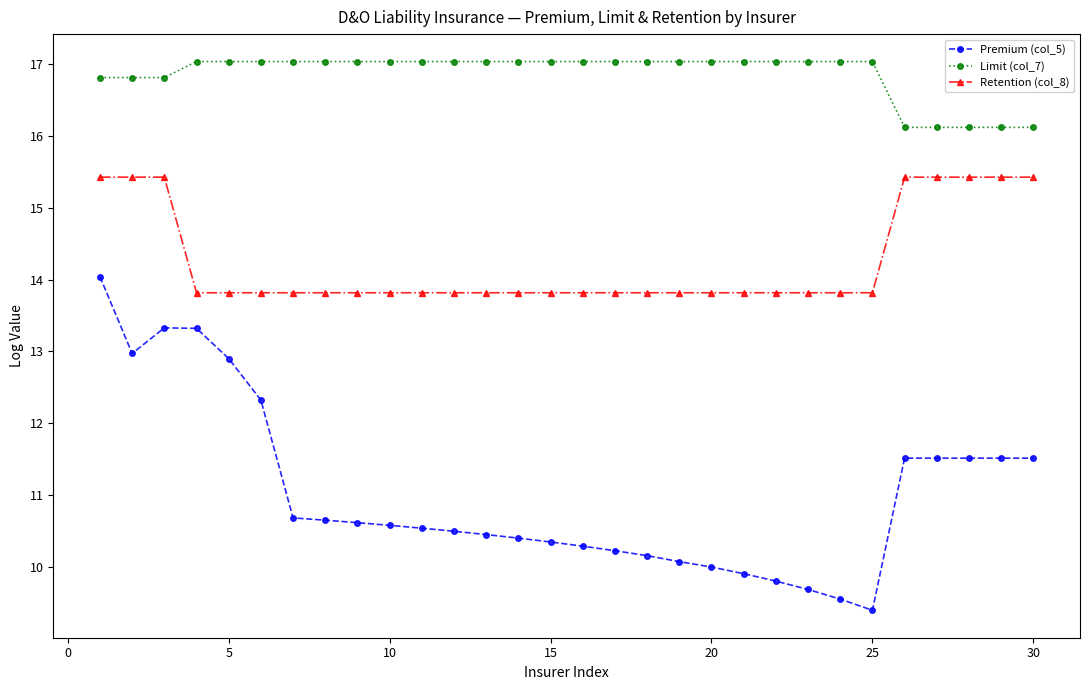

True or false: Premium (col_5) and Retention (col_8) cross at least once.

False